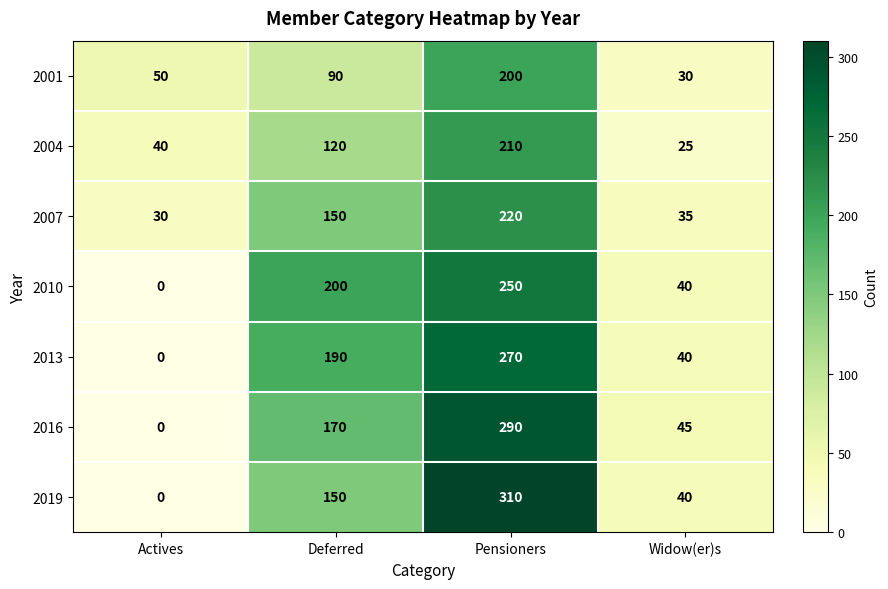

Is it true that 2016 equals 290 at Pensioners?

True